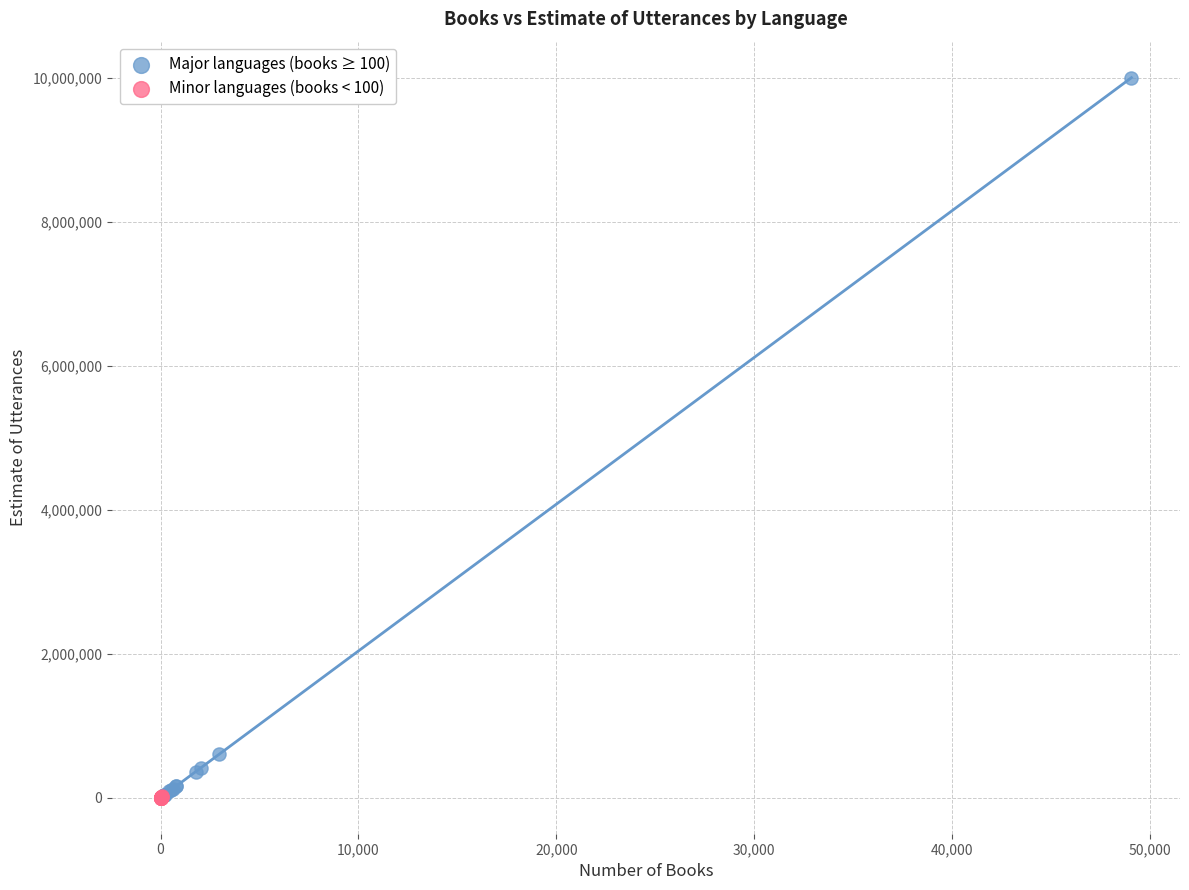

Which series has the widest spread of Y values?

Major languages (books ≥ 100)